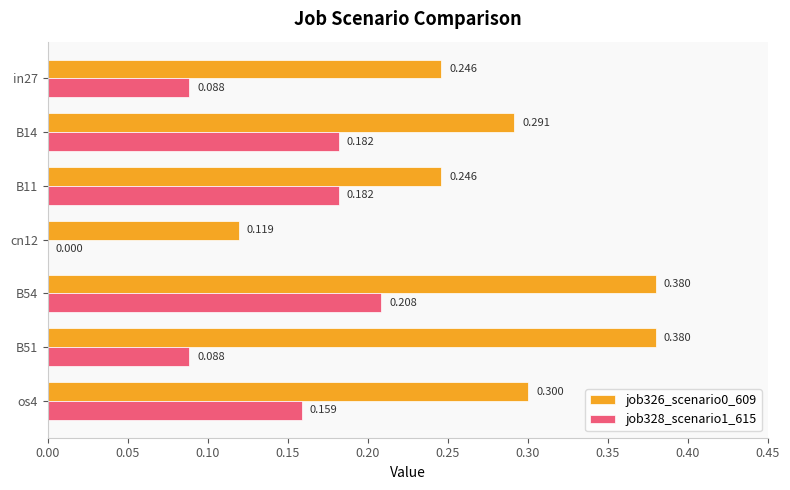

Is the value of job326_scenario0_609 at in27 greater than the value of job328_scenario1_615 at cn12?

Yes